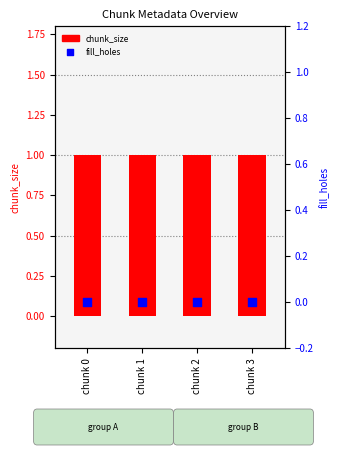

At how many categories does at least one series exceed 0?

4